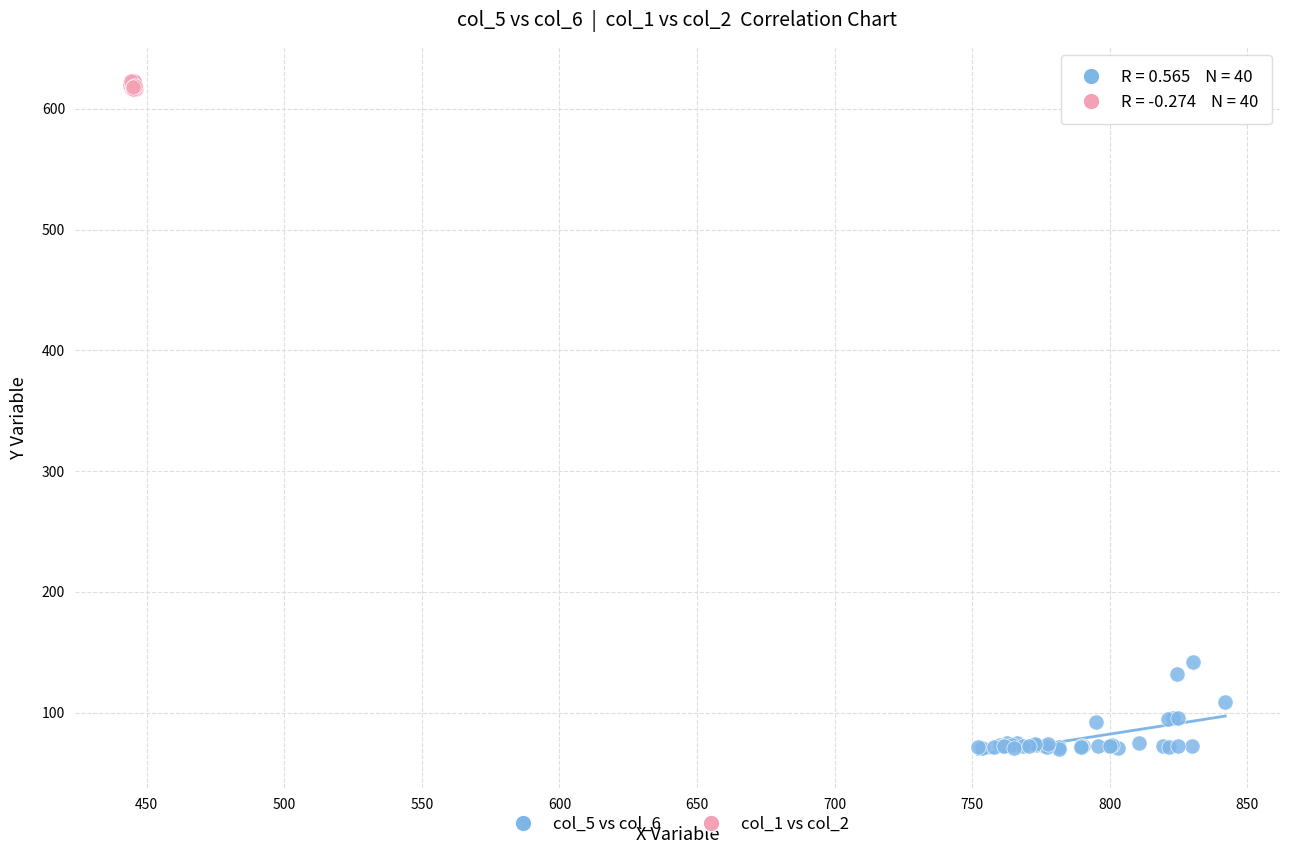

Which series contains the highest Y value?

col_1 vs col_2